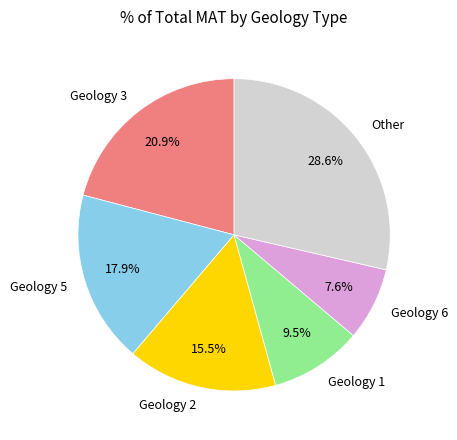

Between Geology 2 and Geology 5, which is larger?

Geology 5